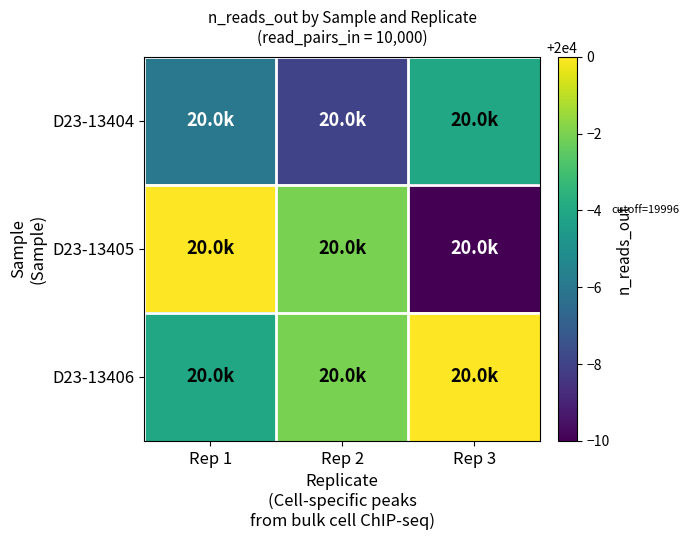

At which category is the sum across all series the highest?

Rep 1